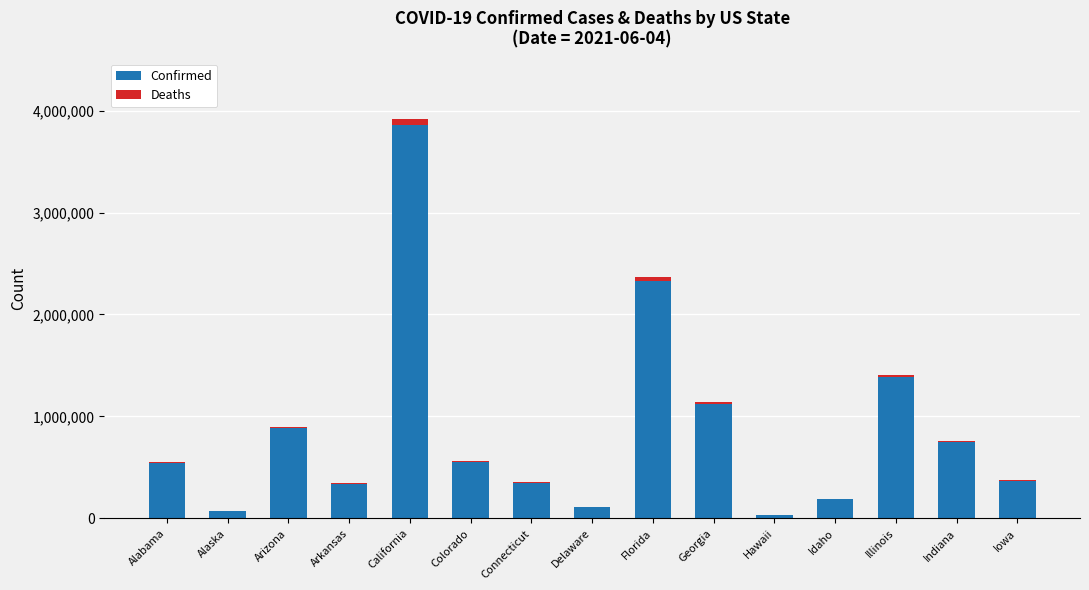

Is it true that Confirmed equals 119128 at Colorado?

False